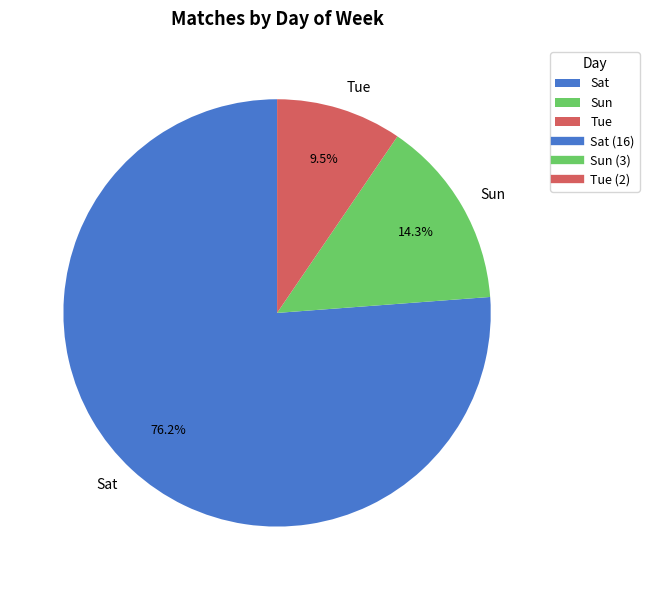

Rank the categories by value from highest to lowest.

Sat, Sun, Tue